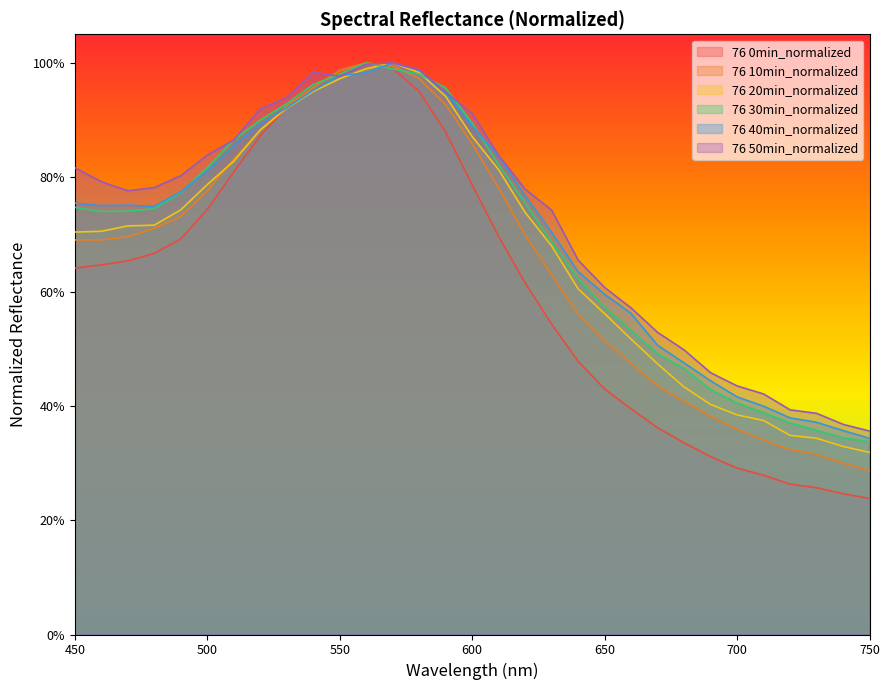

What is the maximum value shown in the chart?

1.0